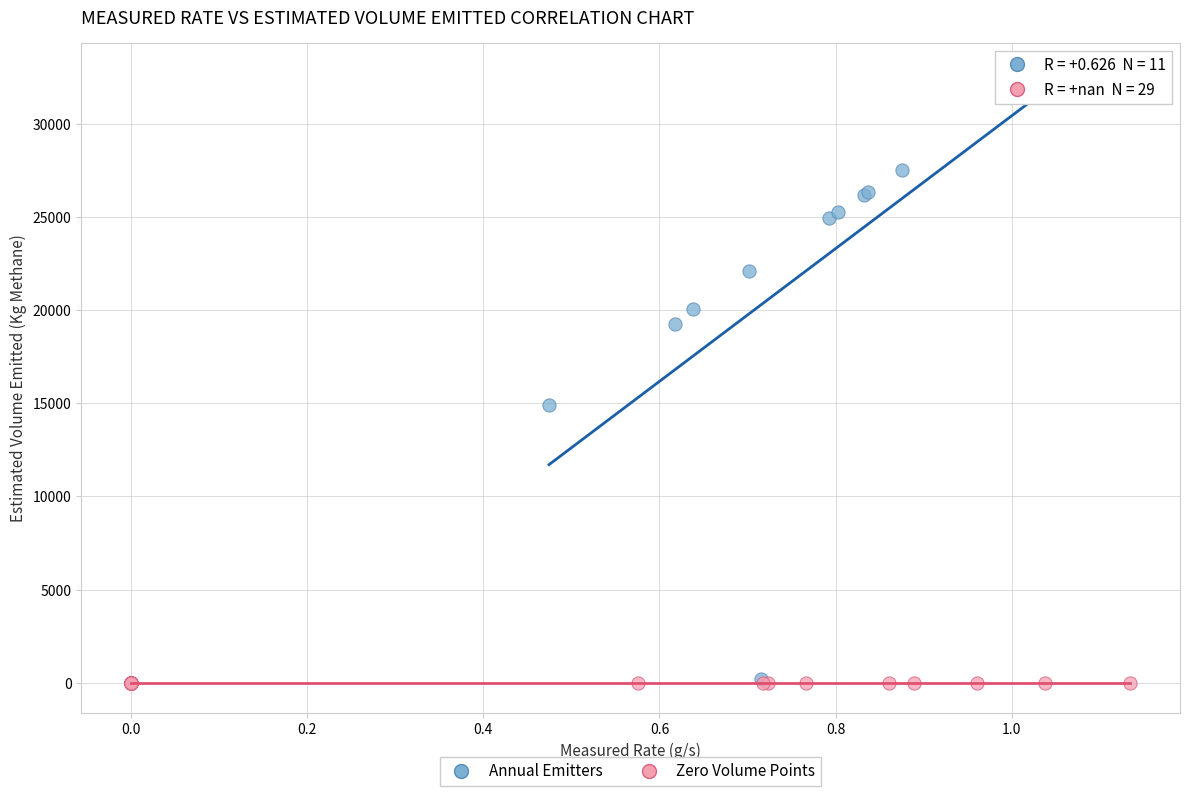

Which series contains the highest Y value?

Annual Emitters